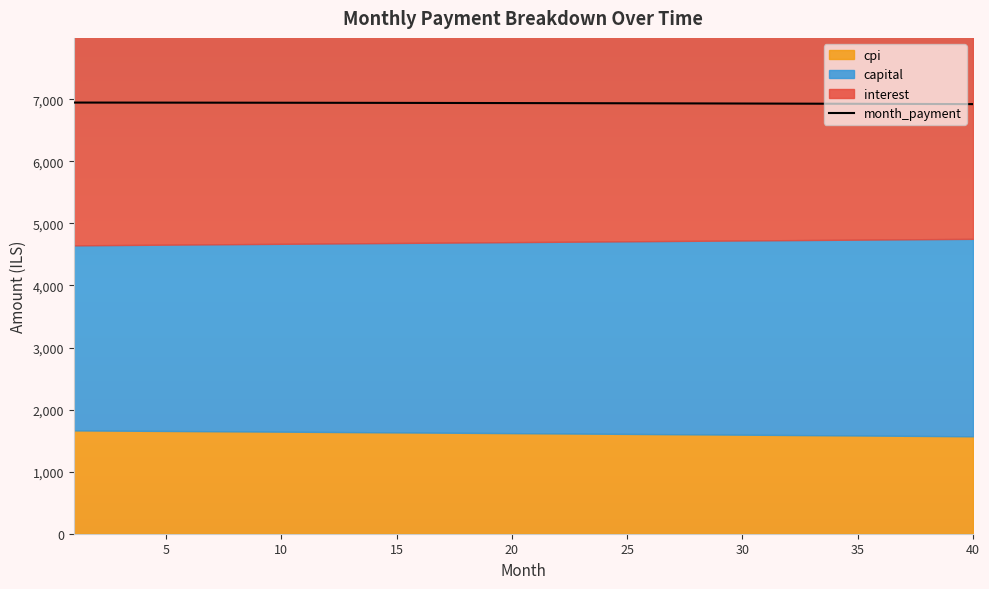

True or false: capital and cpi intersect in this chart.

False